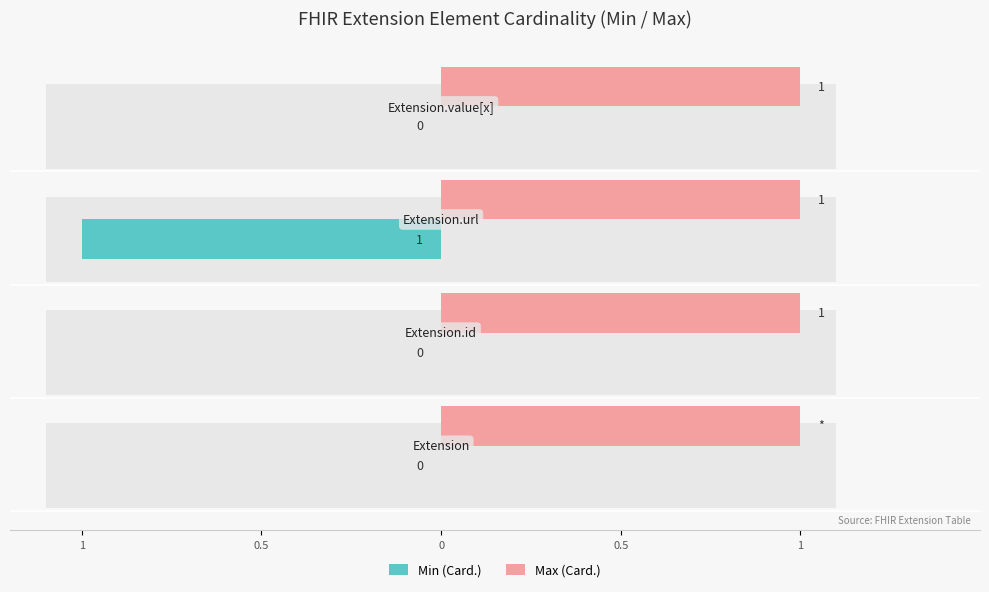

At 0.5, list the series in order from smallest to largest.

Min (Card.), Max (Card.)